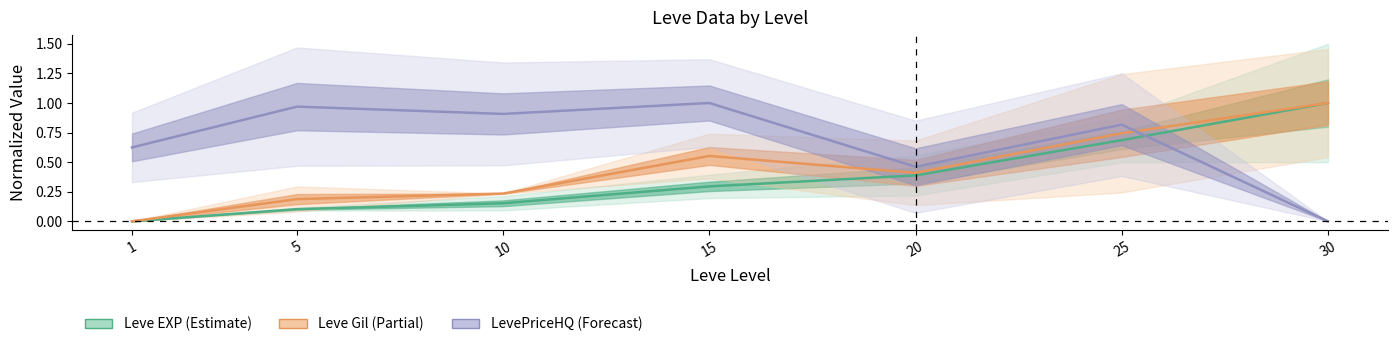

List the labels in order of Leve EXP (Estimate) value, smallest first.

1, 5, 10, 15, 20, 25, 30